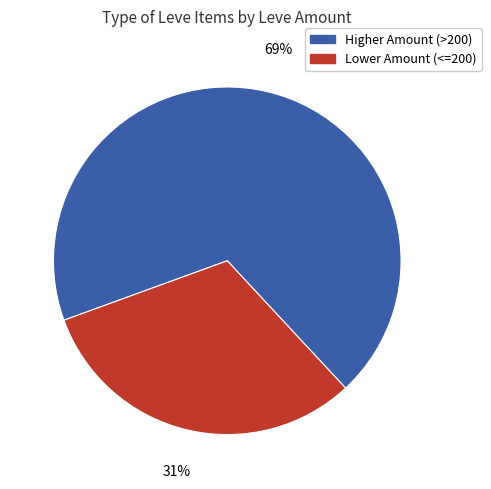

Does any single category account for the majority?

Yes